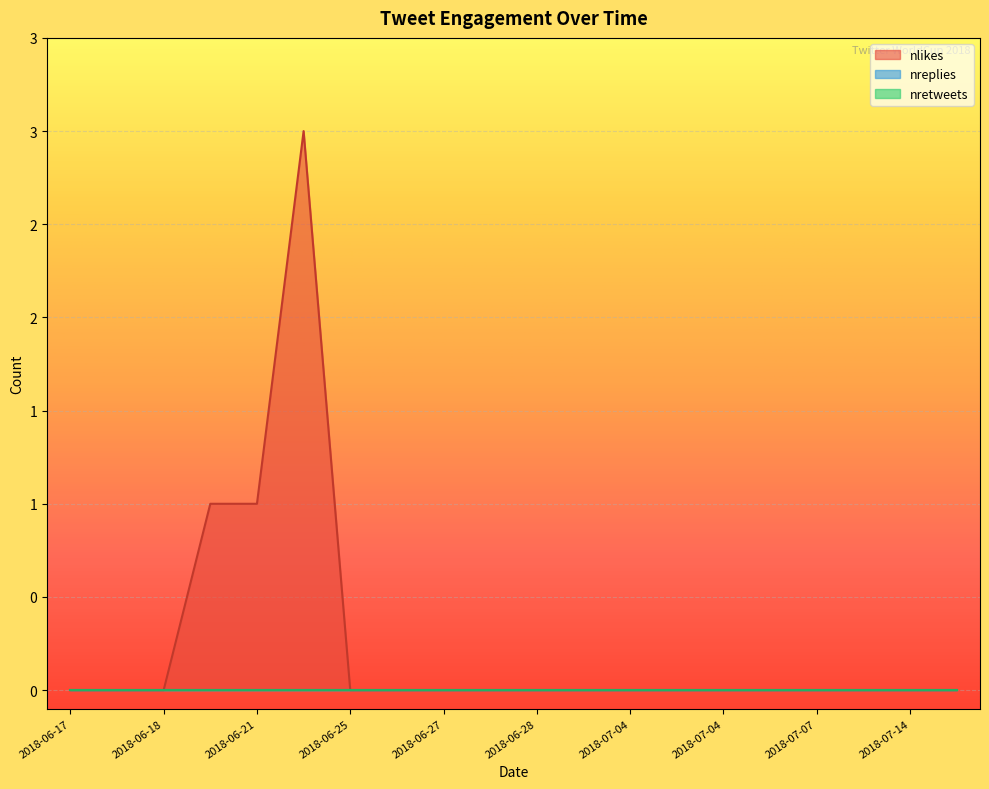

How many values in nlikes are above zero?

3